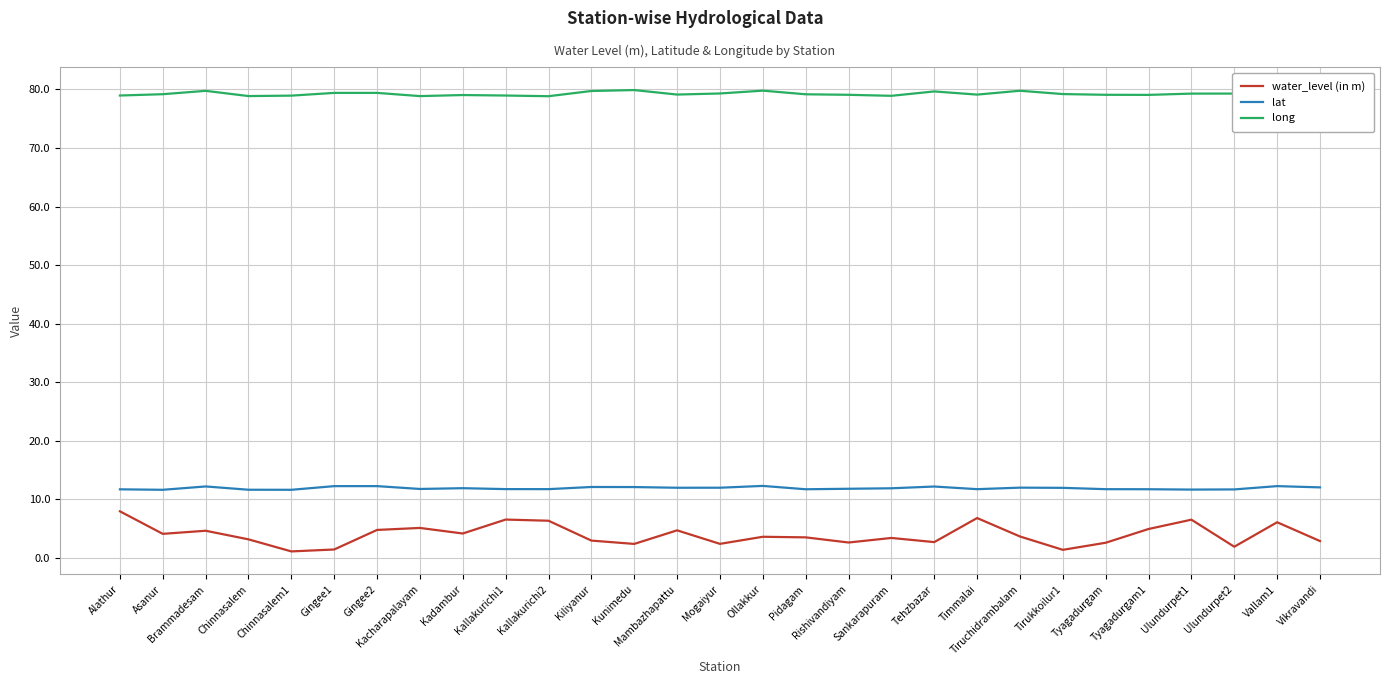

List the series in order of their peak value, lowest first.

water_level (in m), lat, long